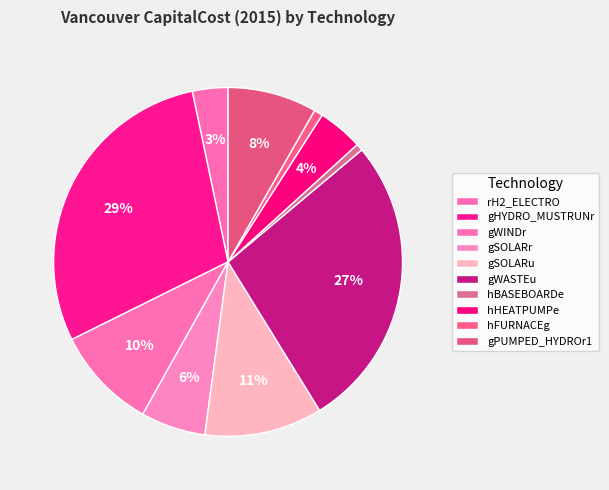

Count the number of slices in the pie.

10